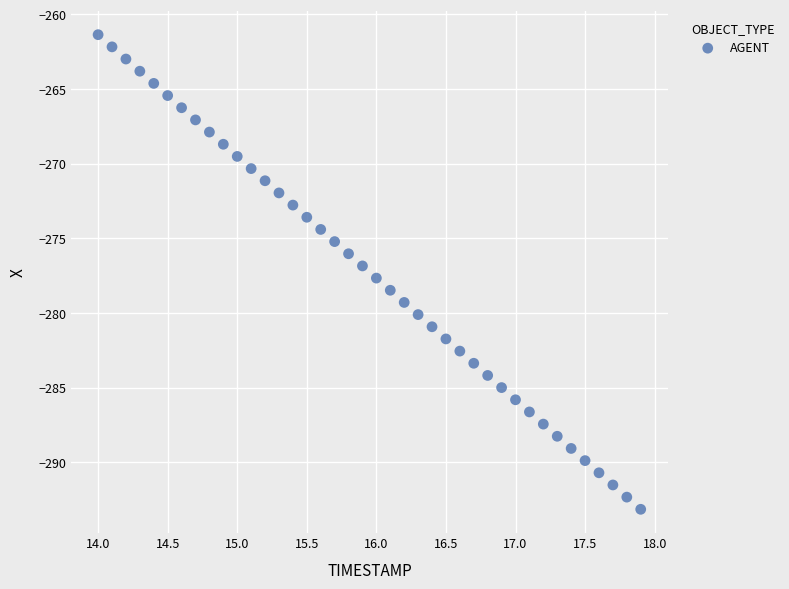

What is the range of X values (max minus min)?

3.9